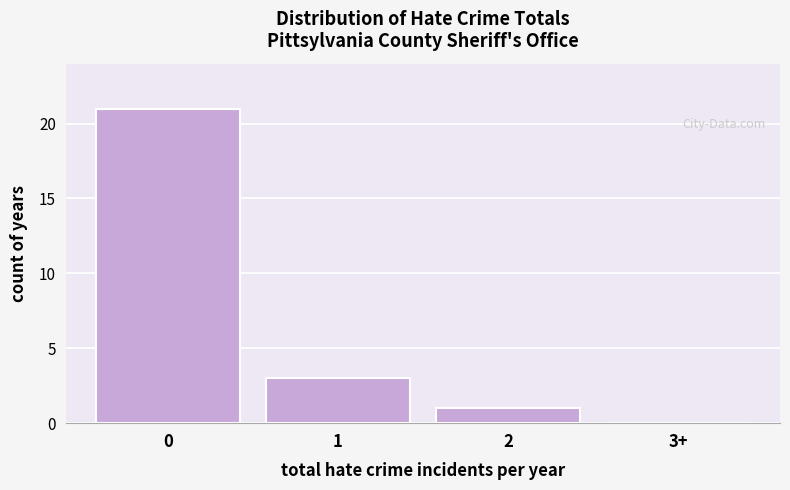

Reading right to left, extract all data points from this chart.

3+=0	2=1	1=3	0=21